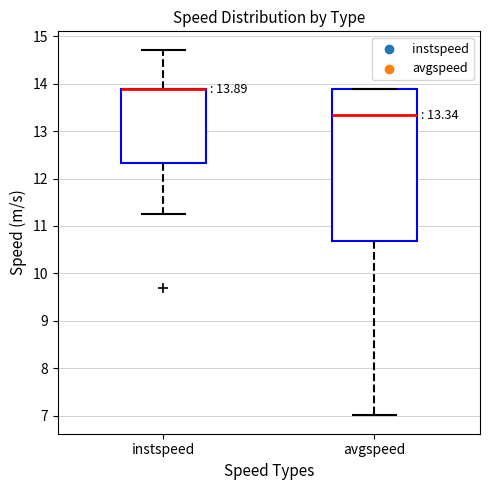

Which box is the tallest, from its lower edge to its upper edge?

avgspeed